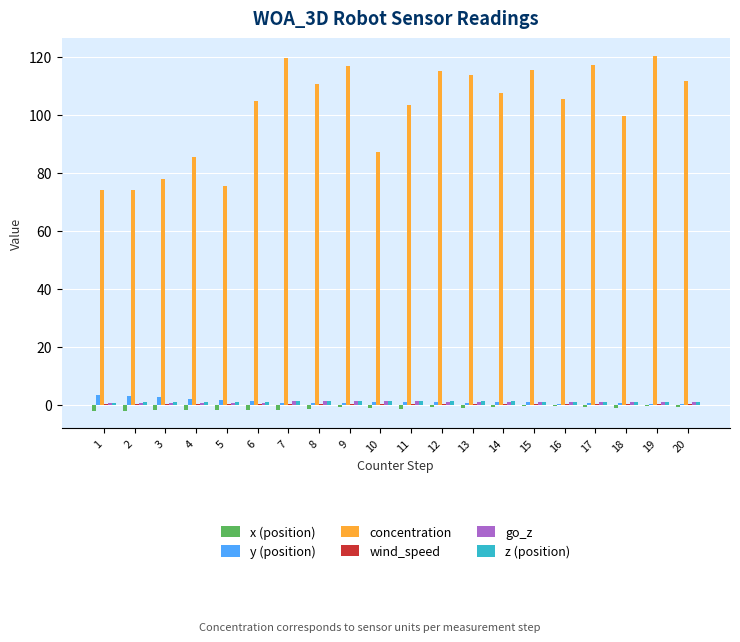

What is the greatest value displayed?

120.3